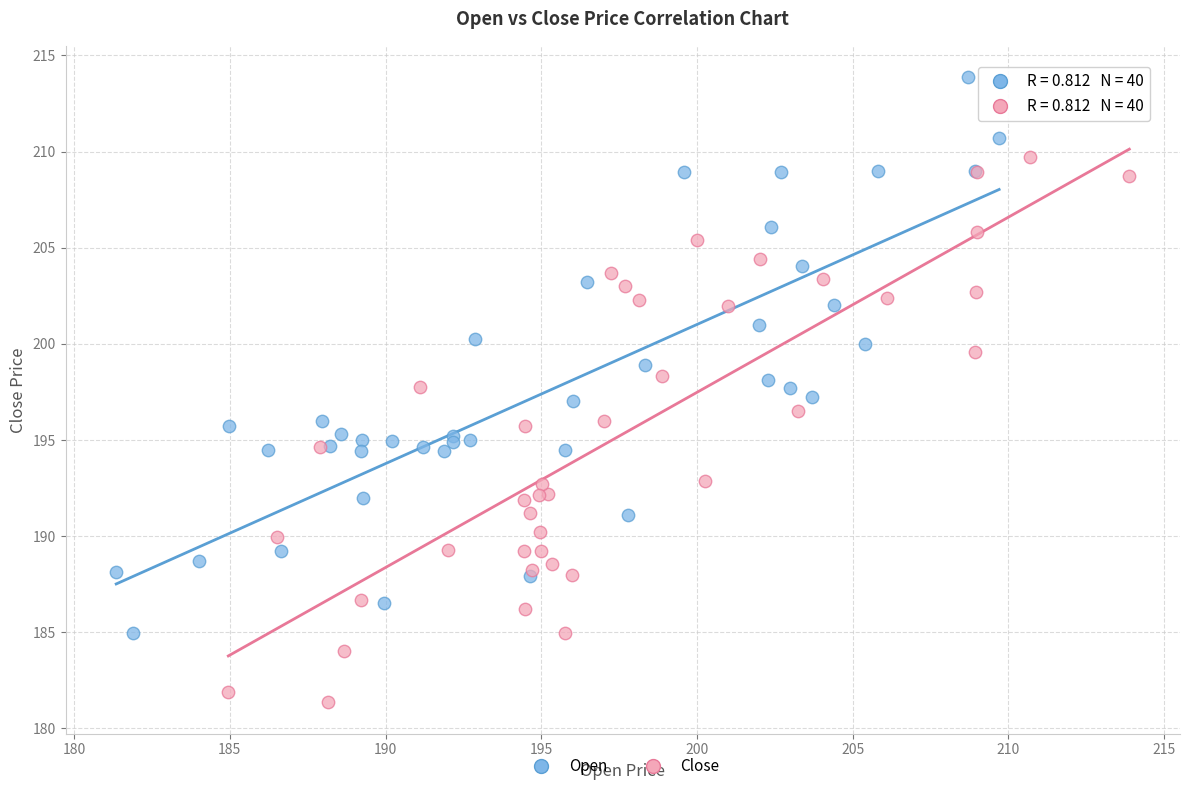

Which series reaches the maximum Y coordinate?

Open